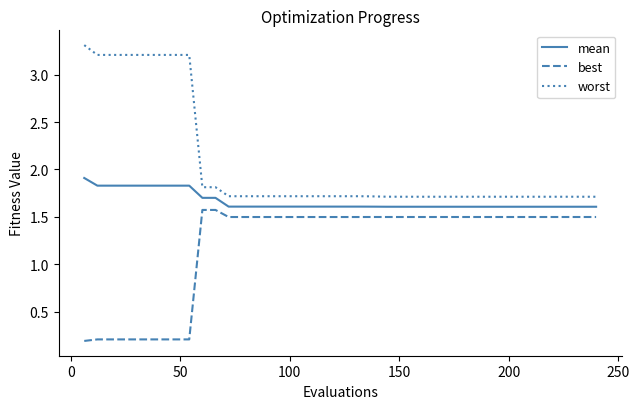

At how many categories does at least one series exceed 2?

9